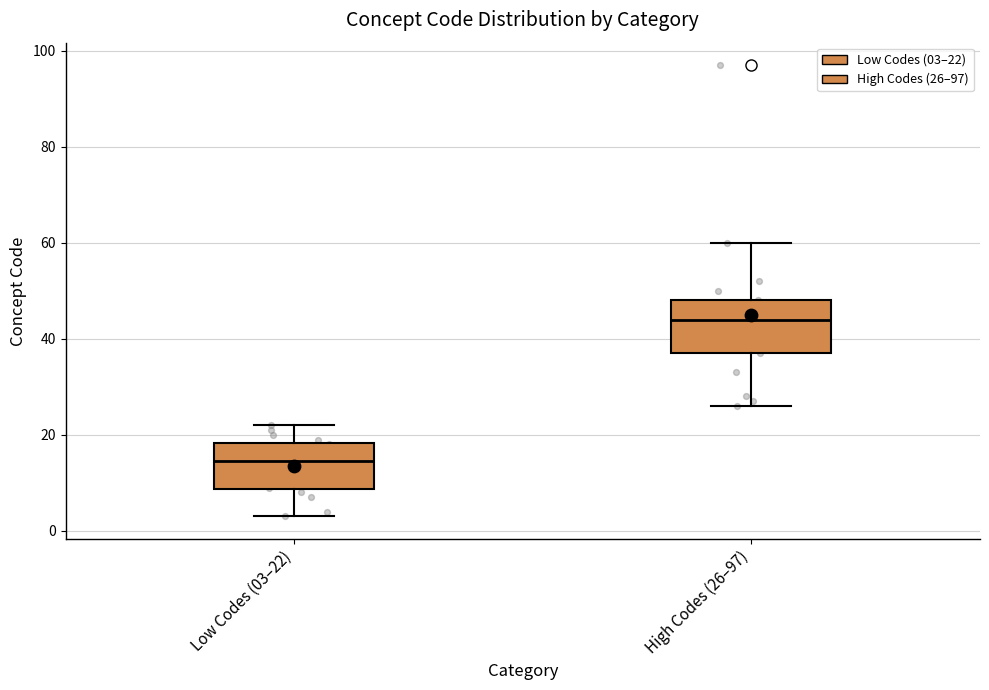

Where does the upper whisker of the box for Low Codes (03–22) end on the y-axis? The values are not printed on the chart, so give them approximately, as read against the axis.

22